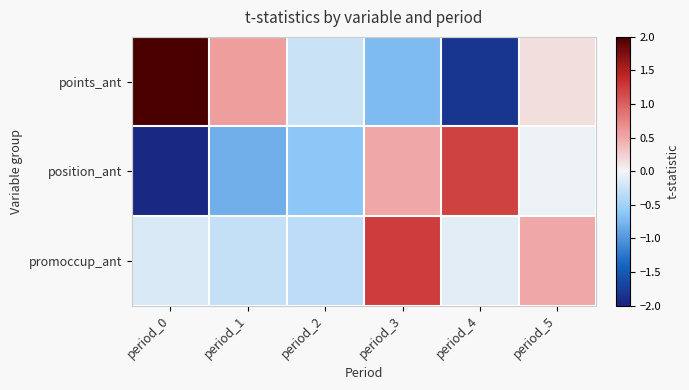

Which category has the lowest value across all series?

period_0